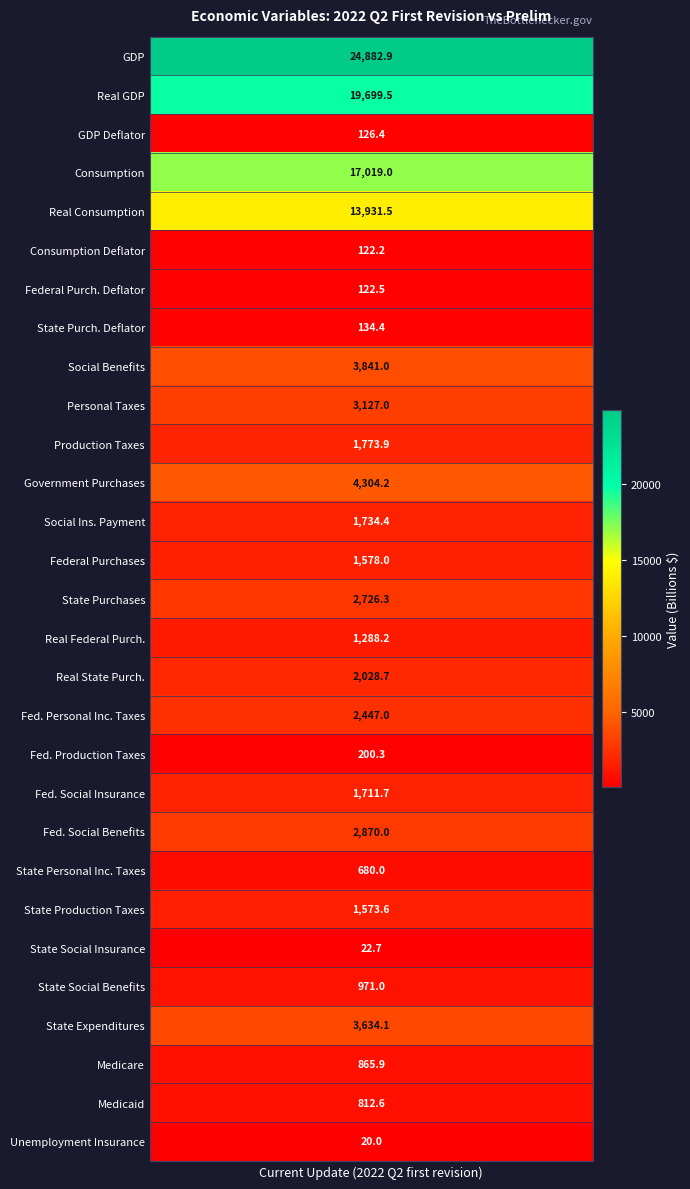

Is it true that the value at Unemployment Insurance is 20.0?

True